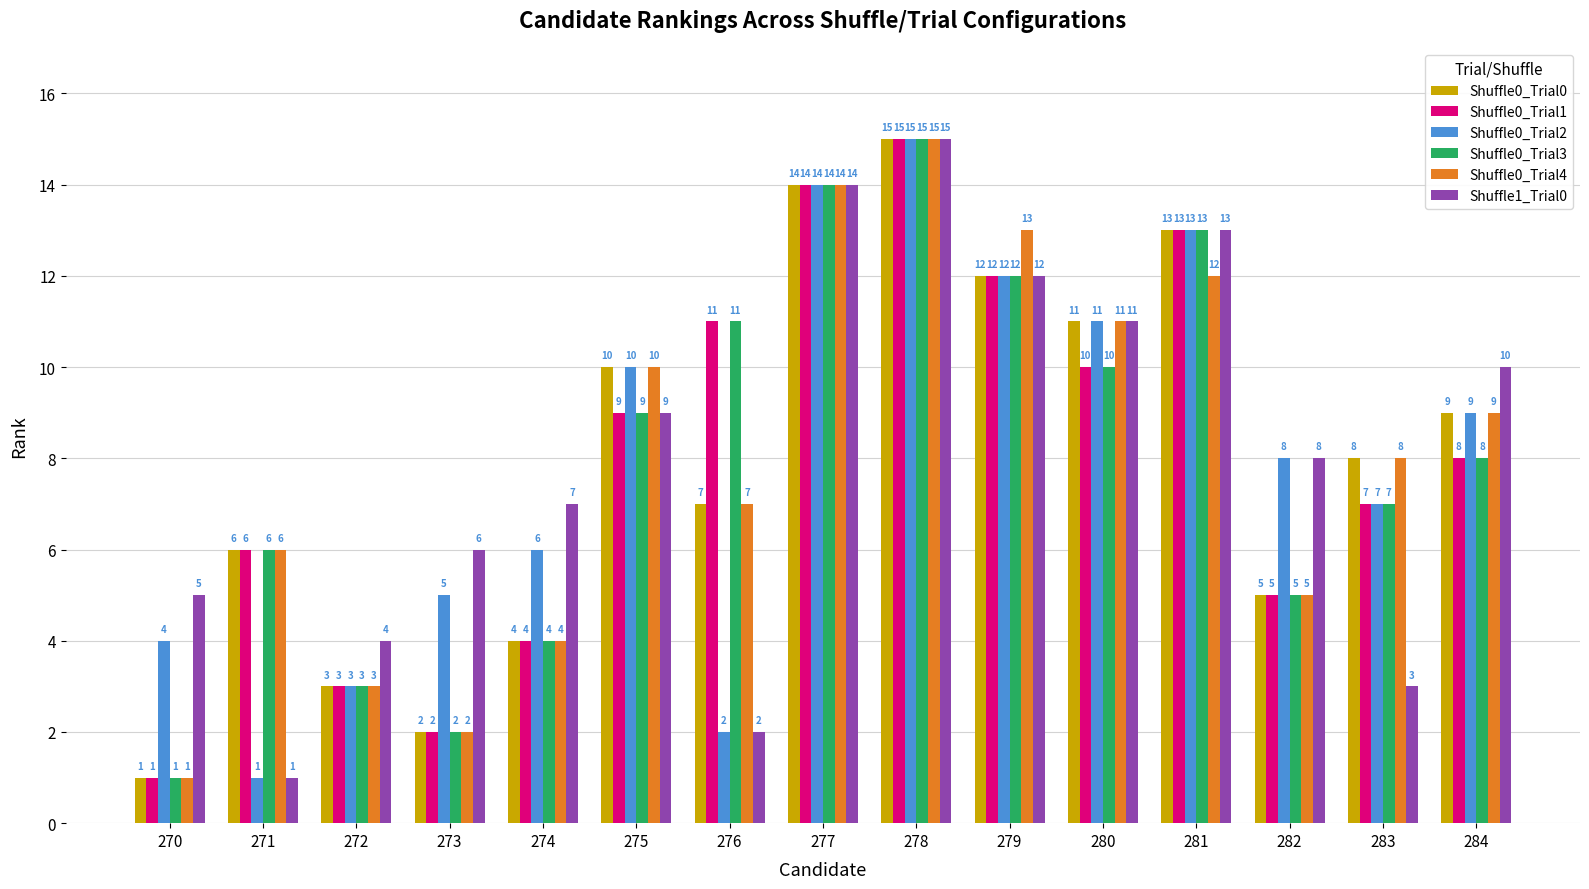

What is the minimum value shown in the chart?

1